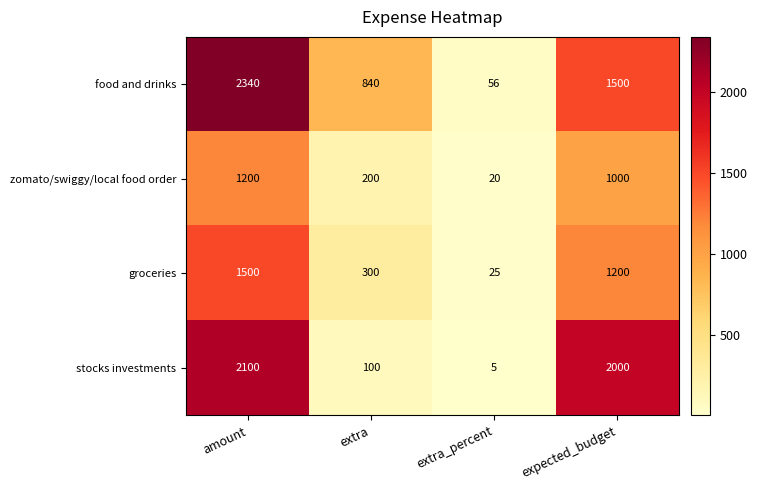

List the series in order of their peak value, highest first.

food and drinks, stocks investments, groceries, zomato/swiggy/local food order